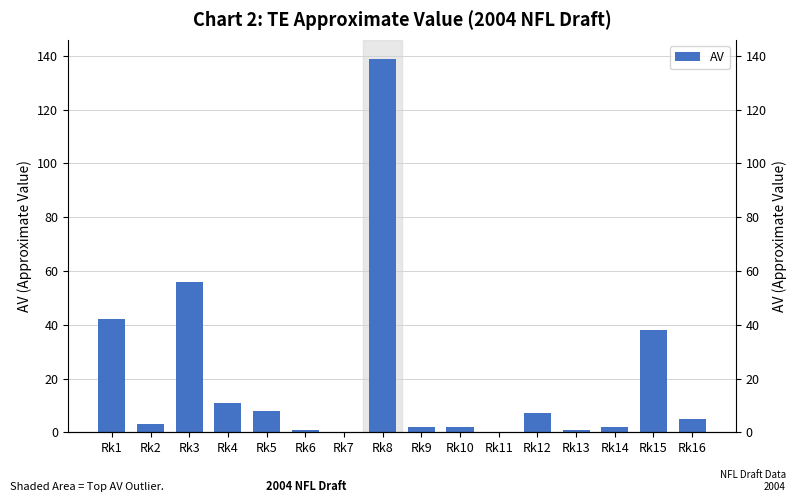

Reading left to right, transcribe all the data shown in this chart.

42	3	56	11	8	1	0	139	2	2	0	7	1	2	38	5